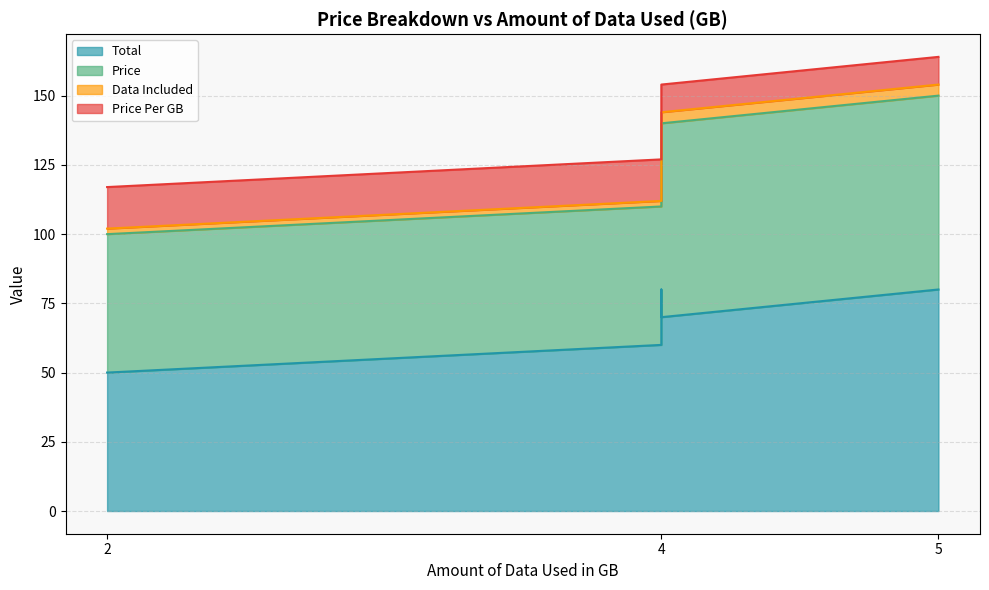

What is the difference between the highest and lowest values at 4?

58.0